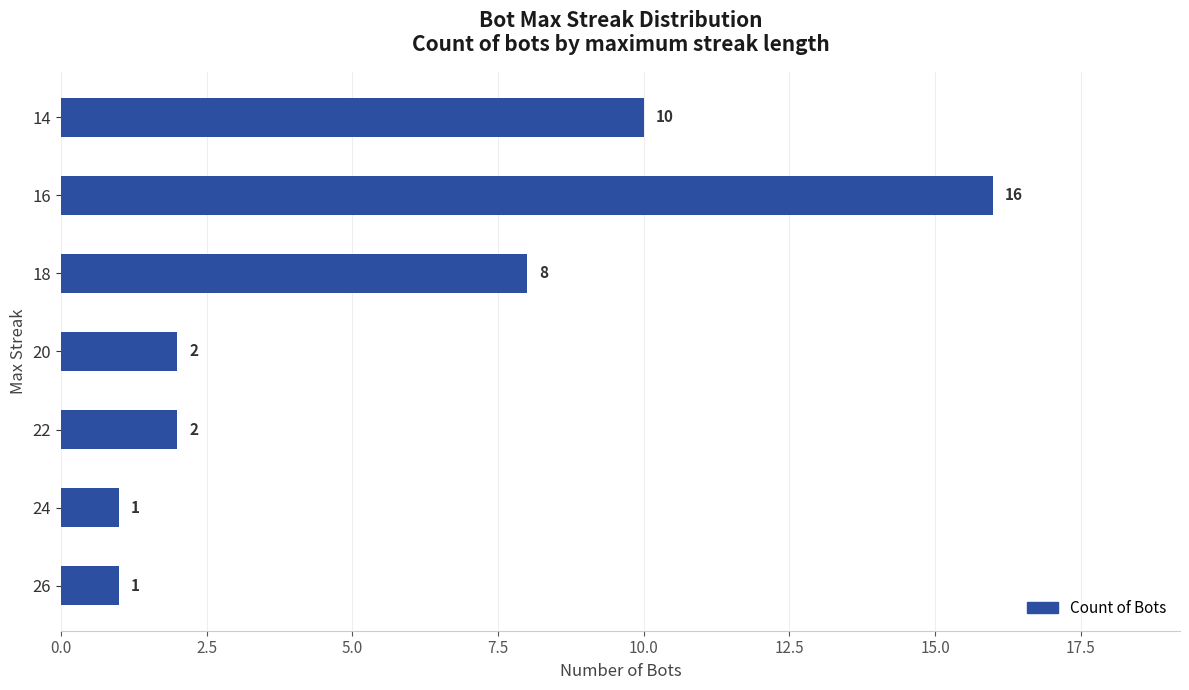

Is it true that the value at 18 is 8?

True